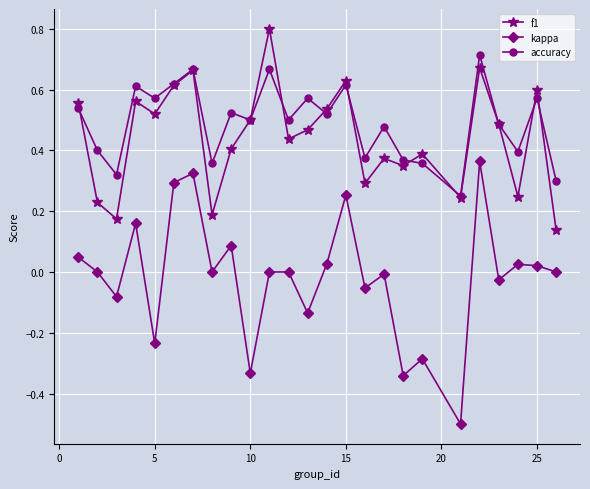

List the series in order of their peak value, highest first.

f1, accuracy, kappa